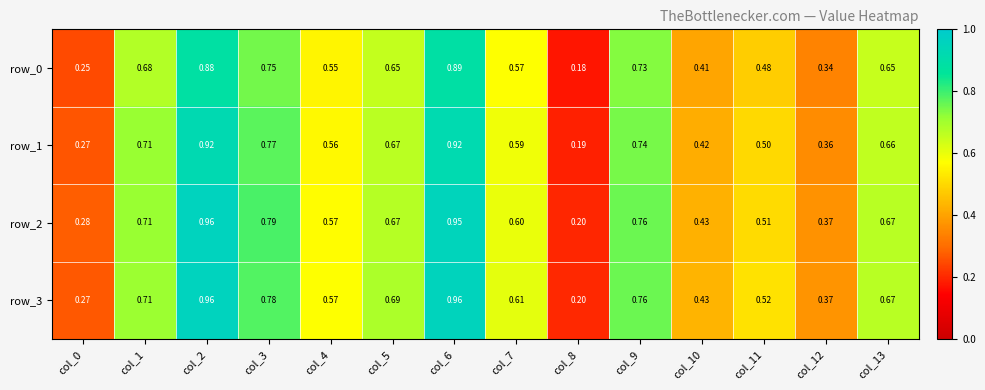

Is the value of row_1 at col_7 greater than the value of row_2 at col_10?

Yes